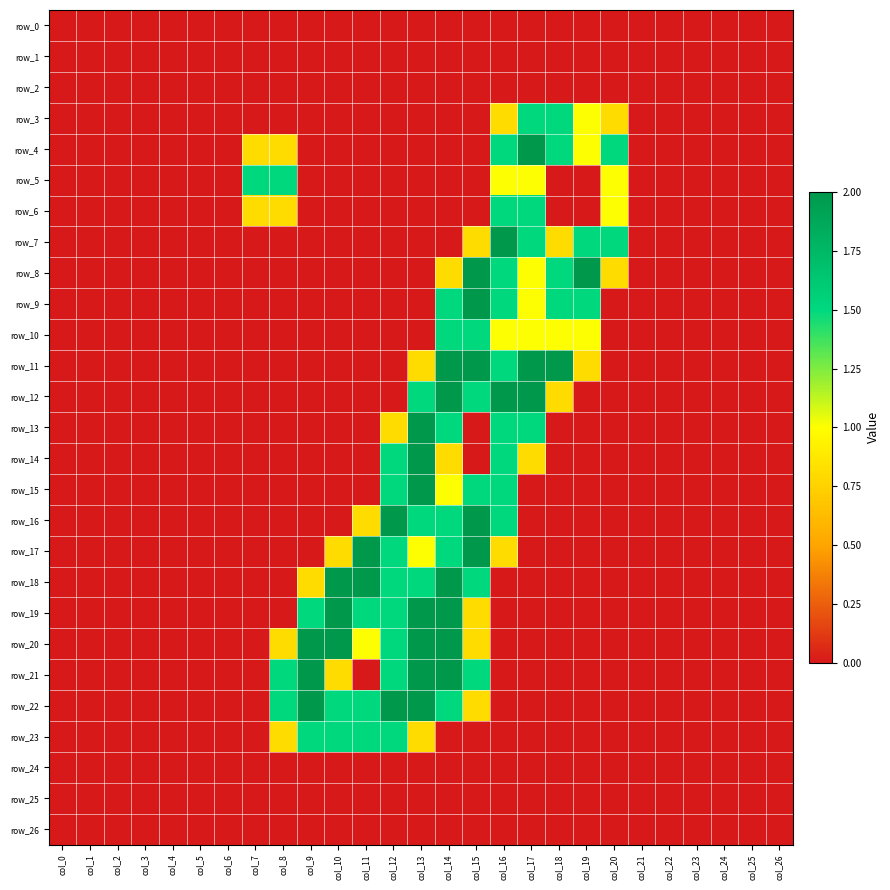

Count the number of categories in the chart.

27